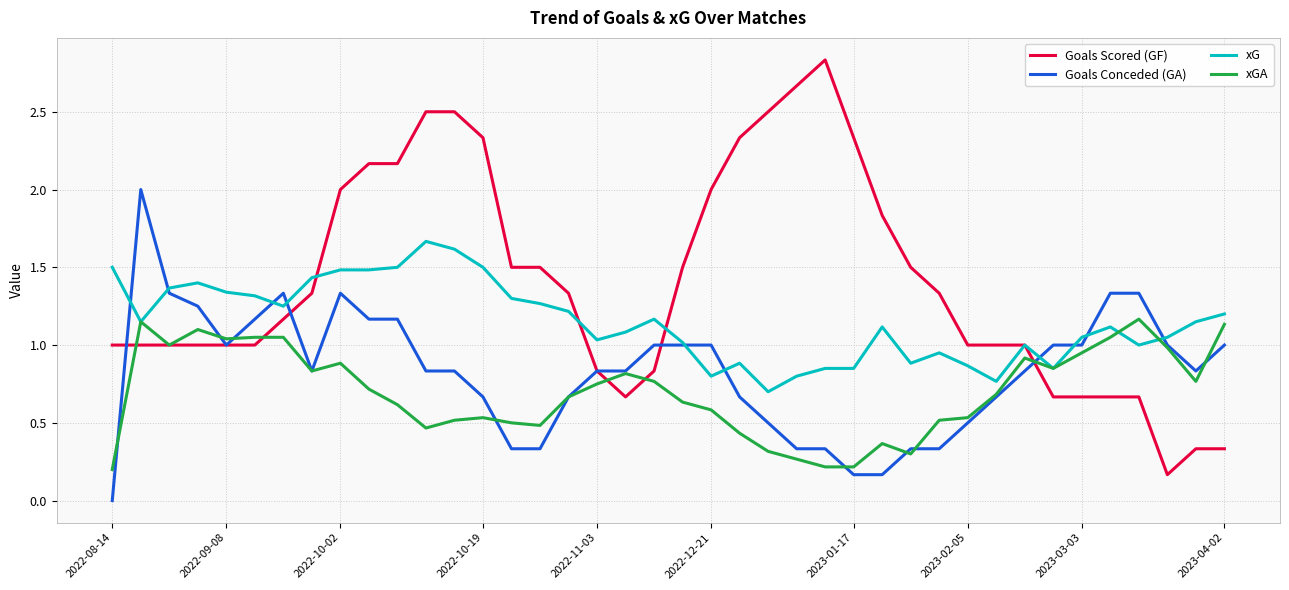

How many categories are shown in the chart?

40